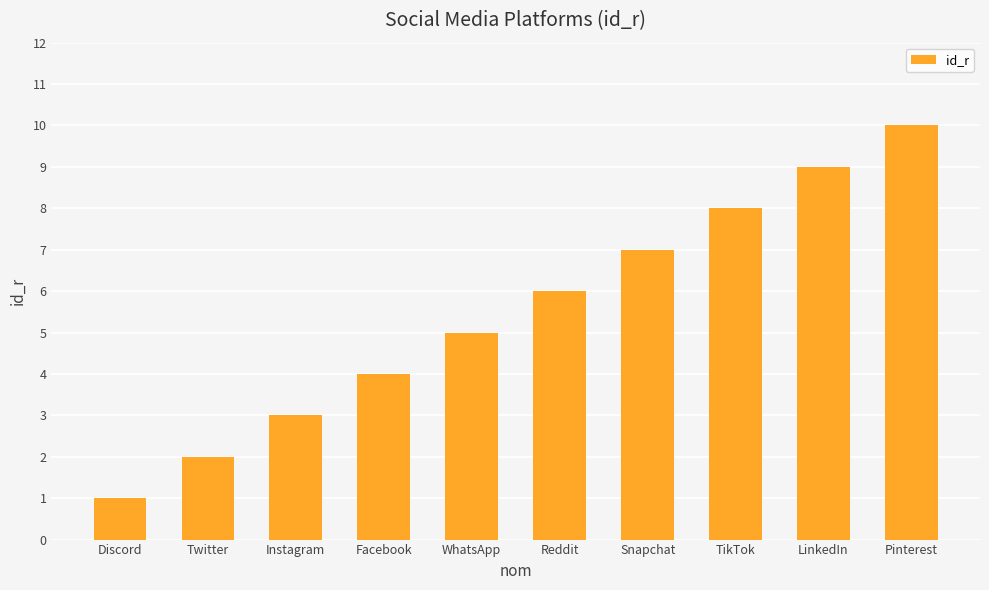

Count the number of data series in this chart.

1